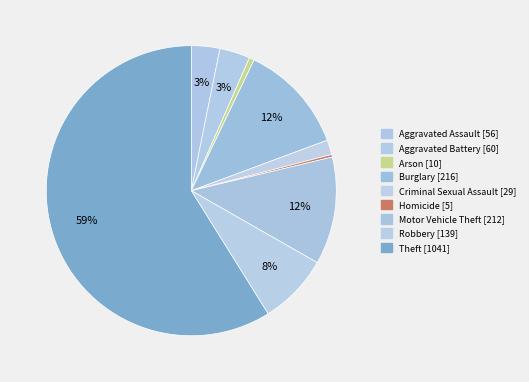

Count the number of slices in the pie.

9